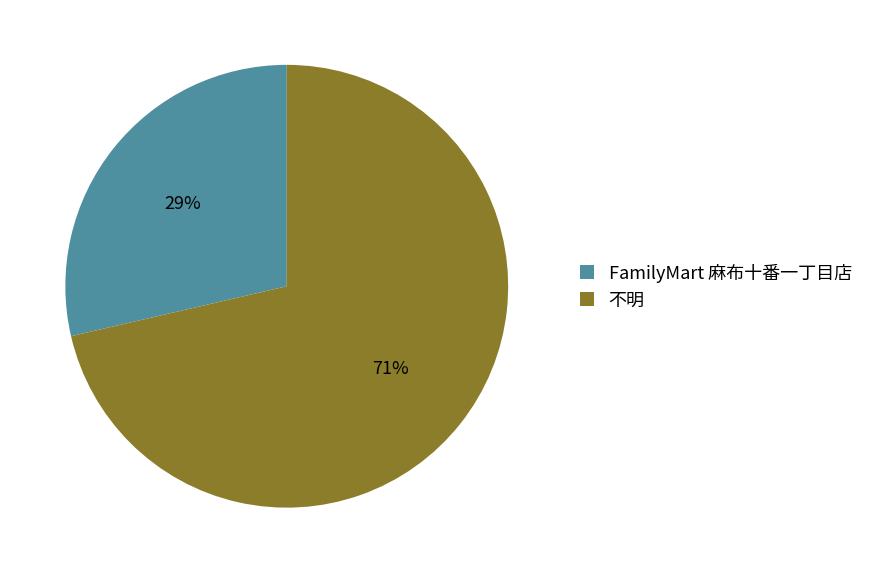

True or false: FamilyMart 麻布十番一丁目店 accounts for 29% of the total.

True